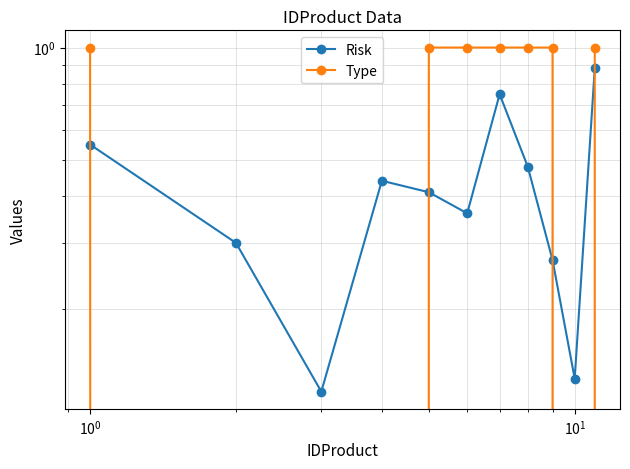

What is the value of the Type point at the 11th from the left?

1.0